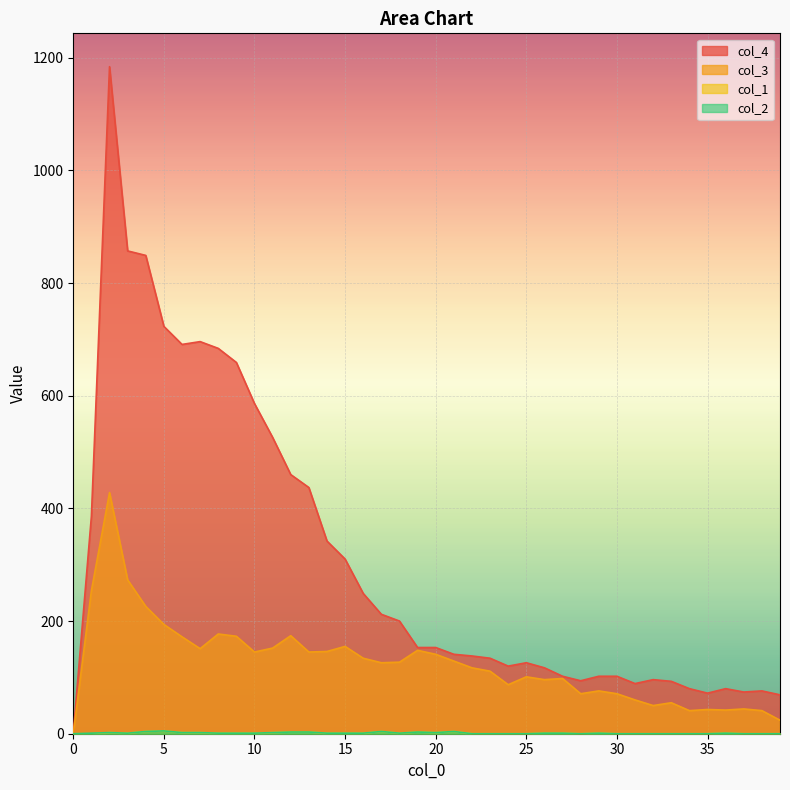

Reading left to right, list all the values displayed in this chart.

col_1: 0	0	2	1	4	5	2	2	1	1	1	2	3	3	1	1	1	4	1	3	2	4	0	0	0	0	1	1	0	1	0	0	0	0	0	0	1	0	0	0
col_3: 0	254	428	273	226	194	172	151	177	173	145	152	174	145	146	155	134	126	127	148	141	129	117	111	87	101	96	98	71	76	71	60	50	55	41	43	42	44	41	24
col_4: 0	386	1184	857	849	723	691	696	684	659	586	526	460	437	342	310	249	212	200	153	153	141	138	134	120	126	117	102	94	102	102	89	96	93	80	72	80	74	76	69
col_2: 0	1	2	1	4	5	2	2	1	1	1	2	3	3	1	1	1	4	1	3	2	4	0	0	0	0	1	1	0	1	0	0	0	0	0	0	1	0	0	0